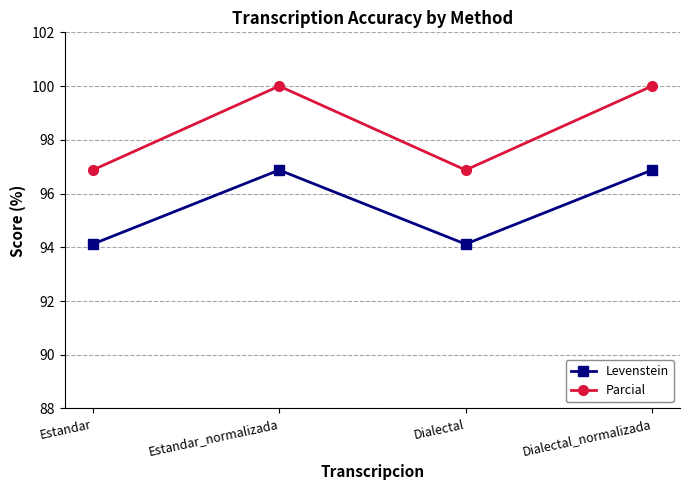

Reading left to right, extract all data points from this chart.

Levenstein: 94.1	96.9	94.1	96.9
Parcial: 96.9	100.0	96.9	100.0